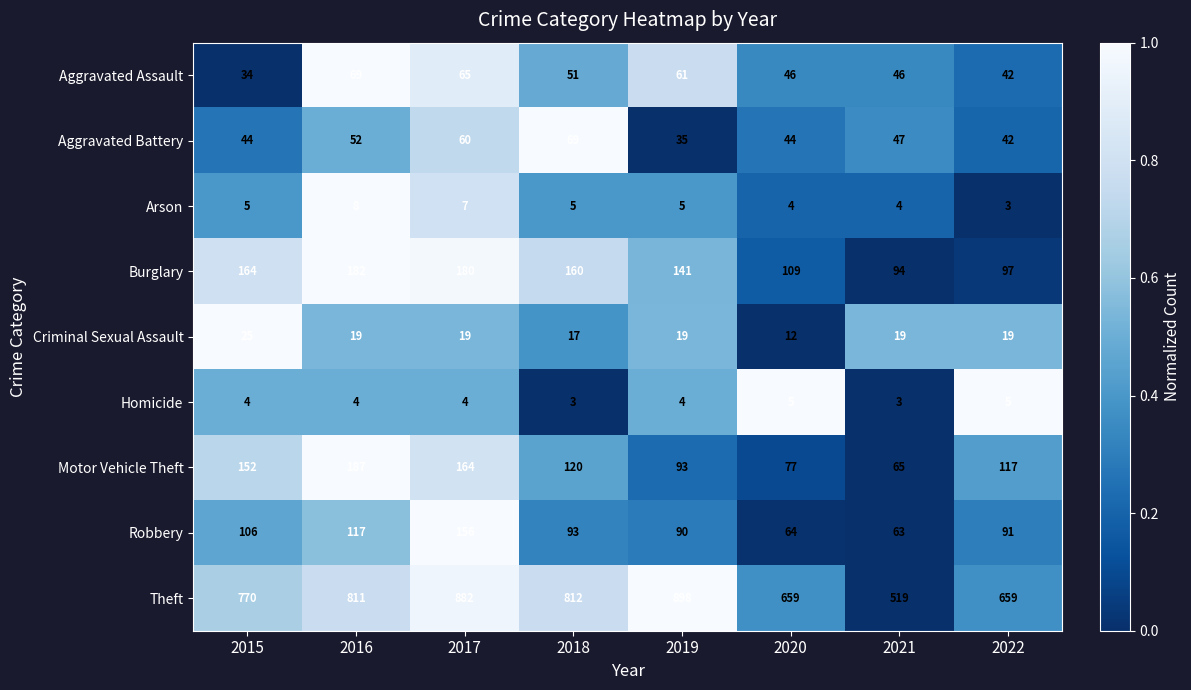

At 2017, list the series in order from largest to smallest.

Theft, Burglary, Motor Vehicle Theft, Robbery, Aggravated Assault, Aggravated Battery, Criminal Sexual Assault, Arson, Homicide